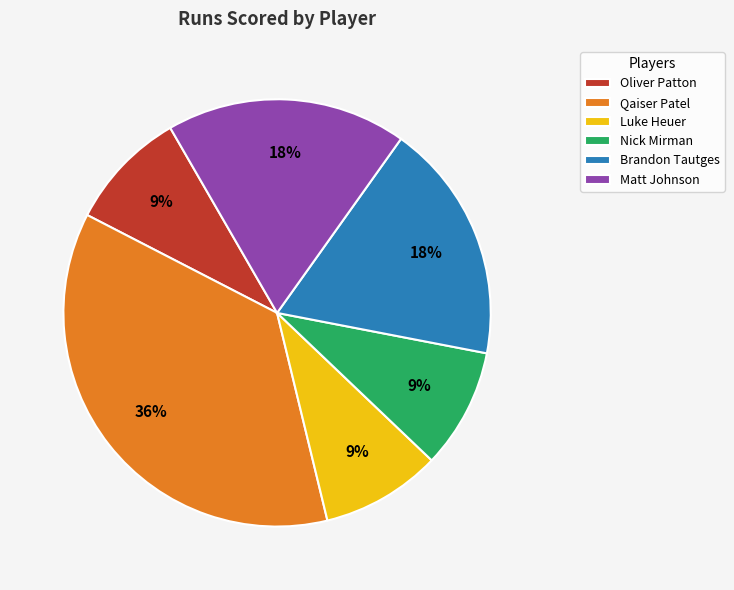

Which category has the biggest portion of the pie?

Qaiser Patel